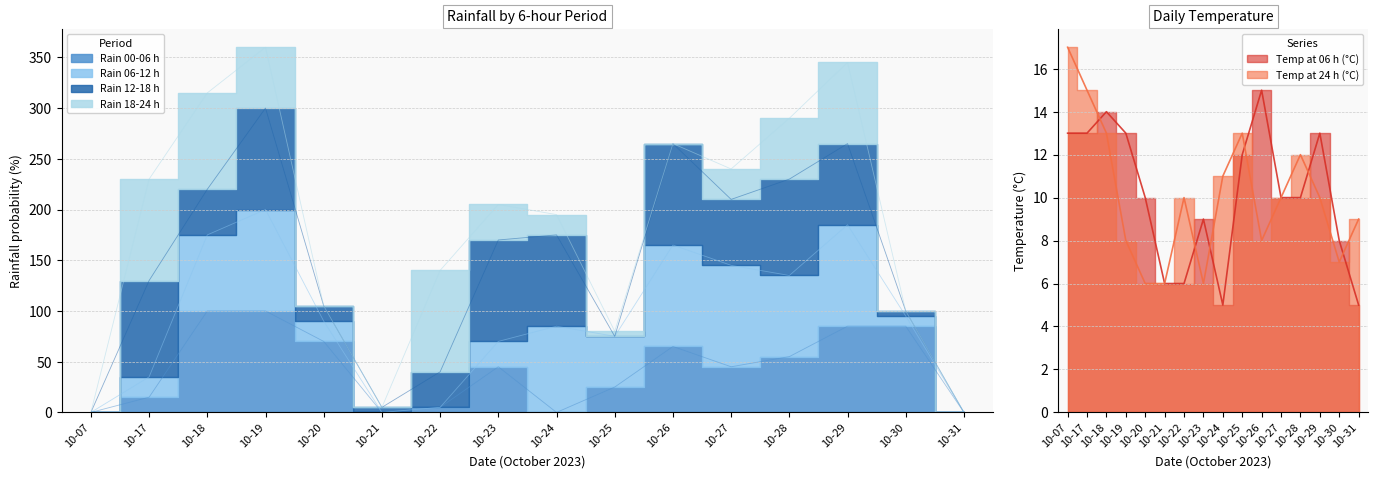

Is the value of temp_6 at 10-19 greater than the value of rain_00-06 at 10-24?

Yes